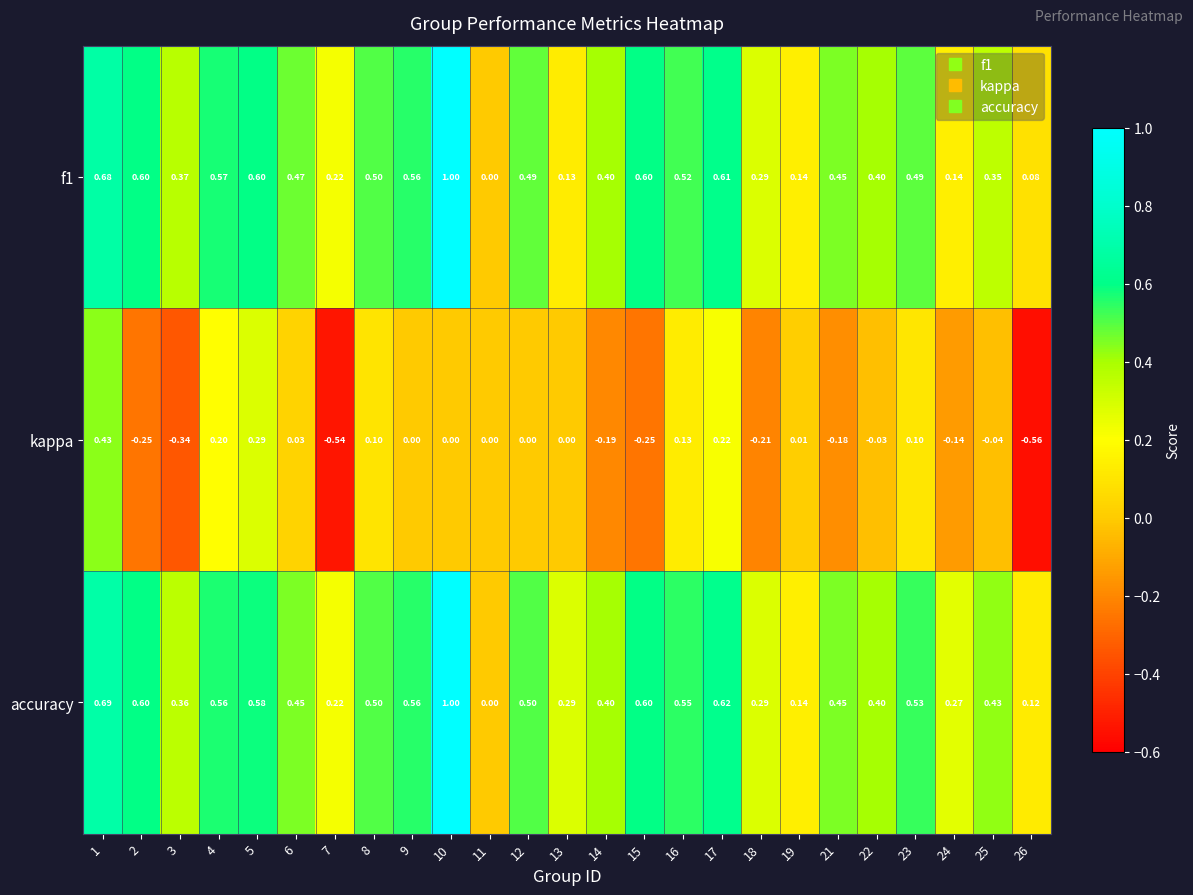

Which series has the largest total across all categories?

accuracy